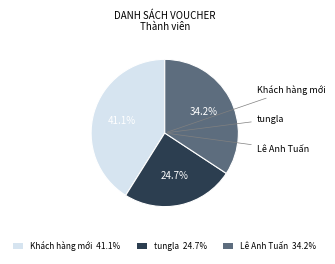

Between Lê Anh Tuấn 34.2% and Khách hàng mới 41.1%, which is larger?

Khách hàng mới 41.1%